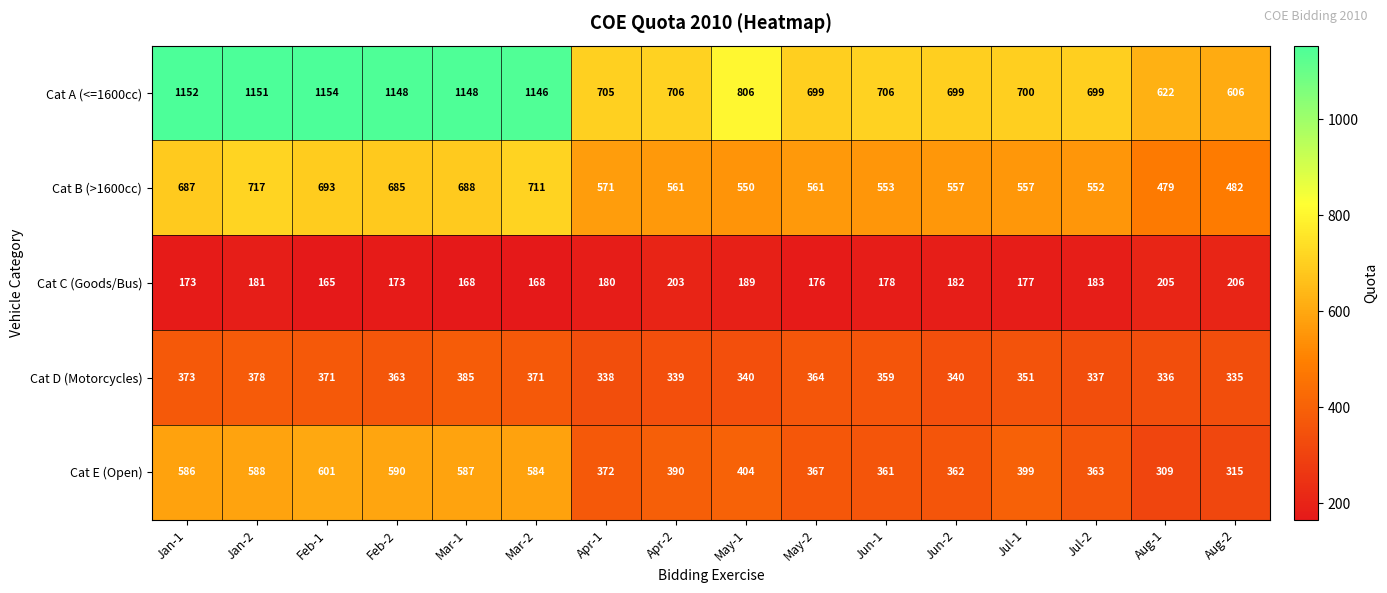

What is the minimum value for Cat C (Goods/Bus)?

165